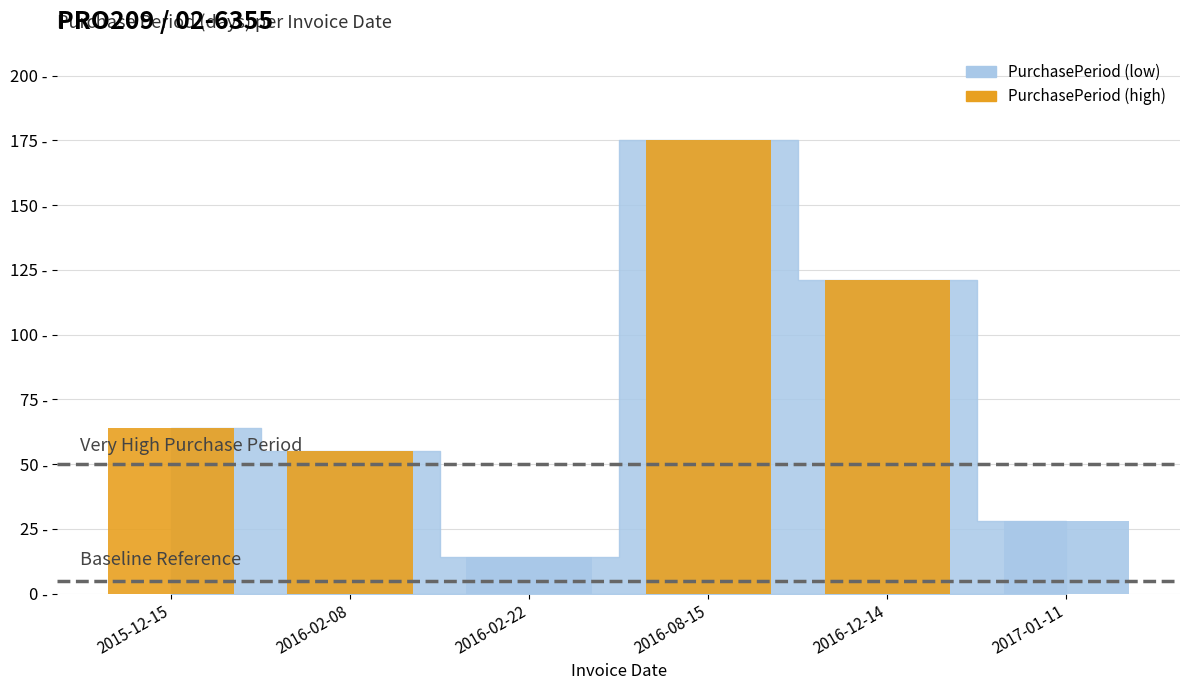

Which has a higher value, 2016-02-08 or 2016-12-14?

2016-12-14